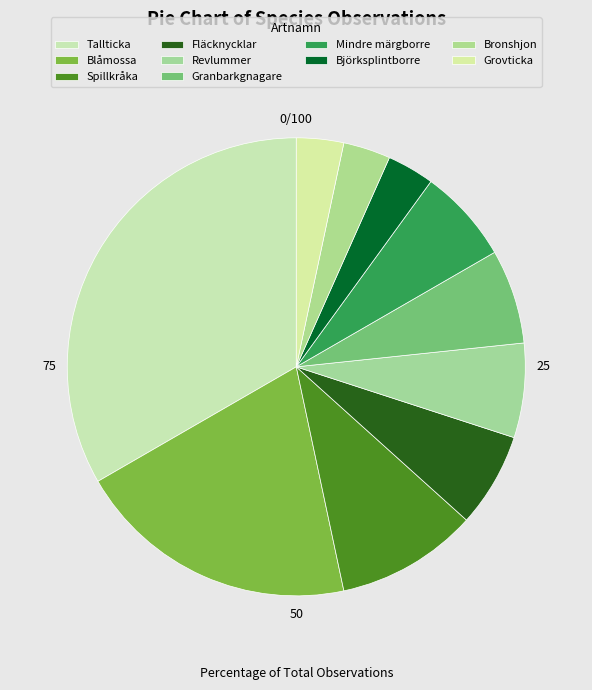

To the nearest percent, what percentage of the pie is Granbarkgnagare?

7%